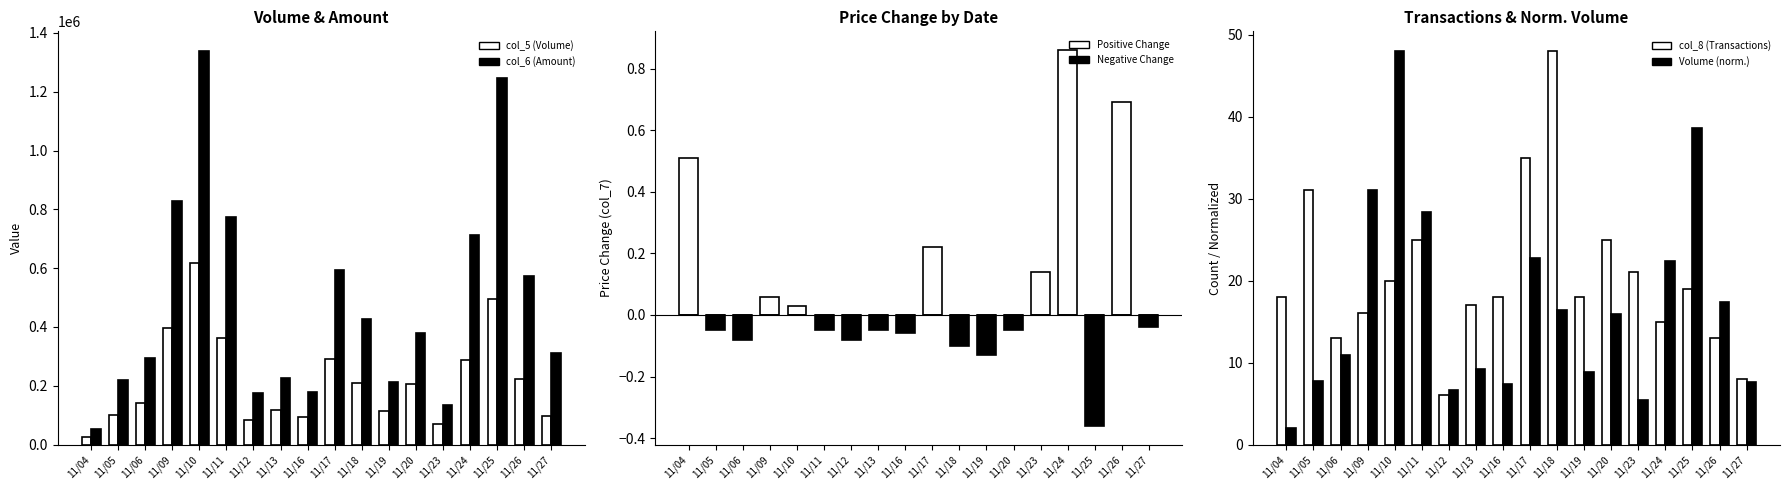

What is the greatest value displayed?

1338240.0